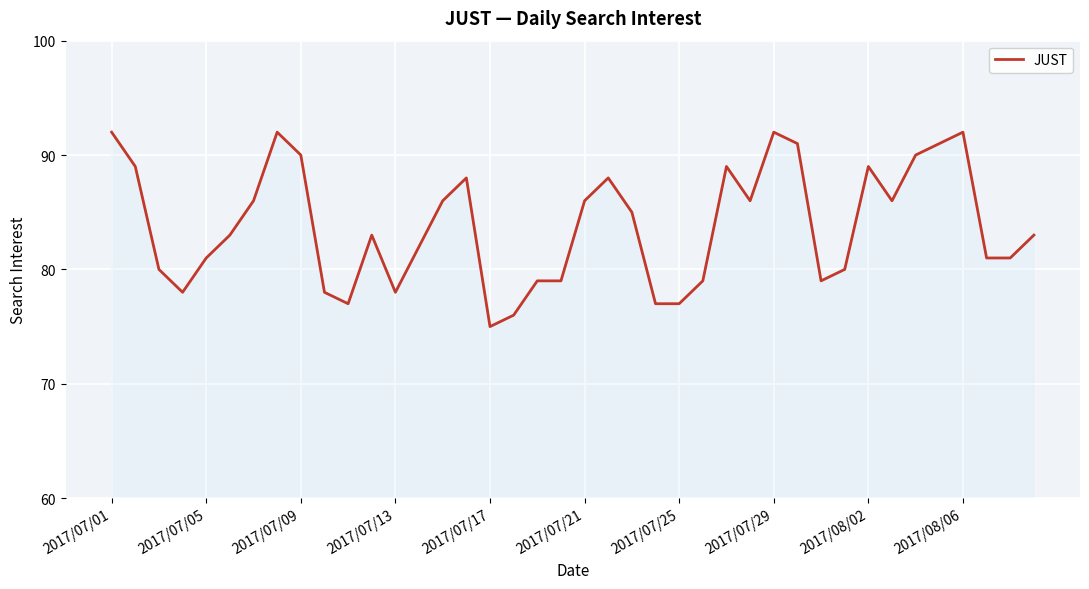

What is the greatest value displayed?

92